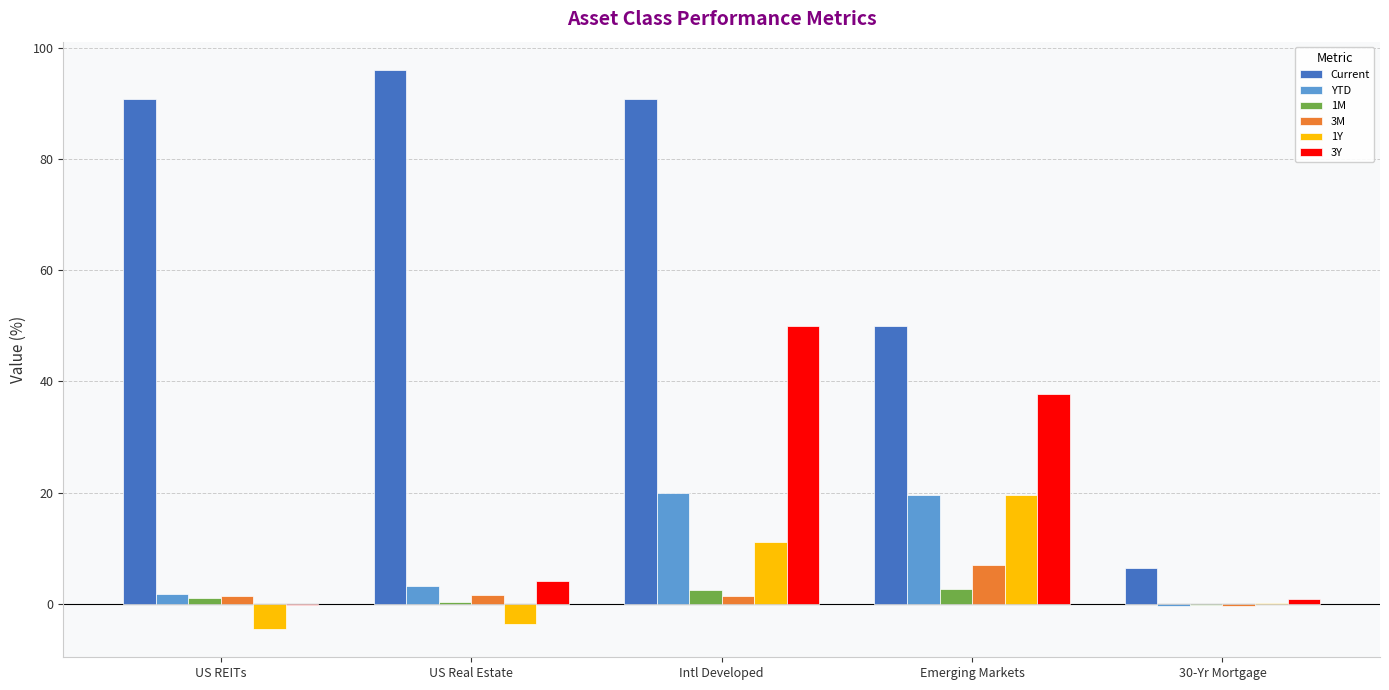

What is the total value across all series at Emerging Markets?

136.6